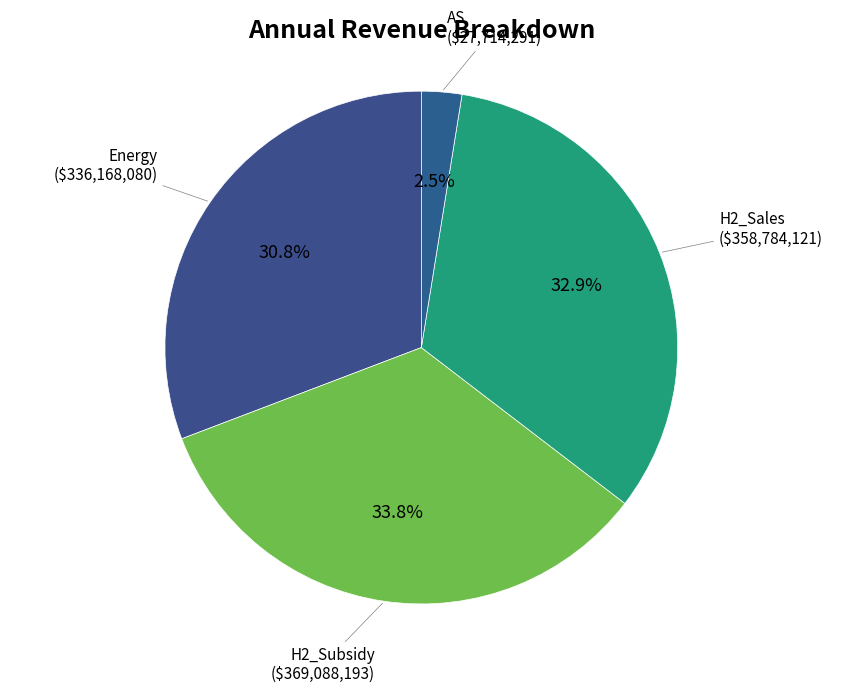

Does H2_Sales represent more than half of the total?

No